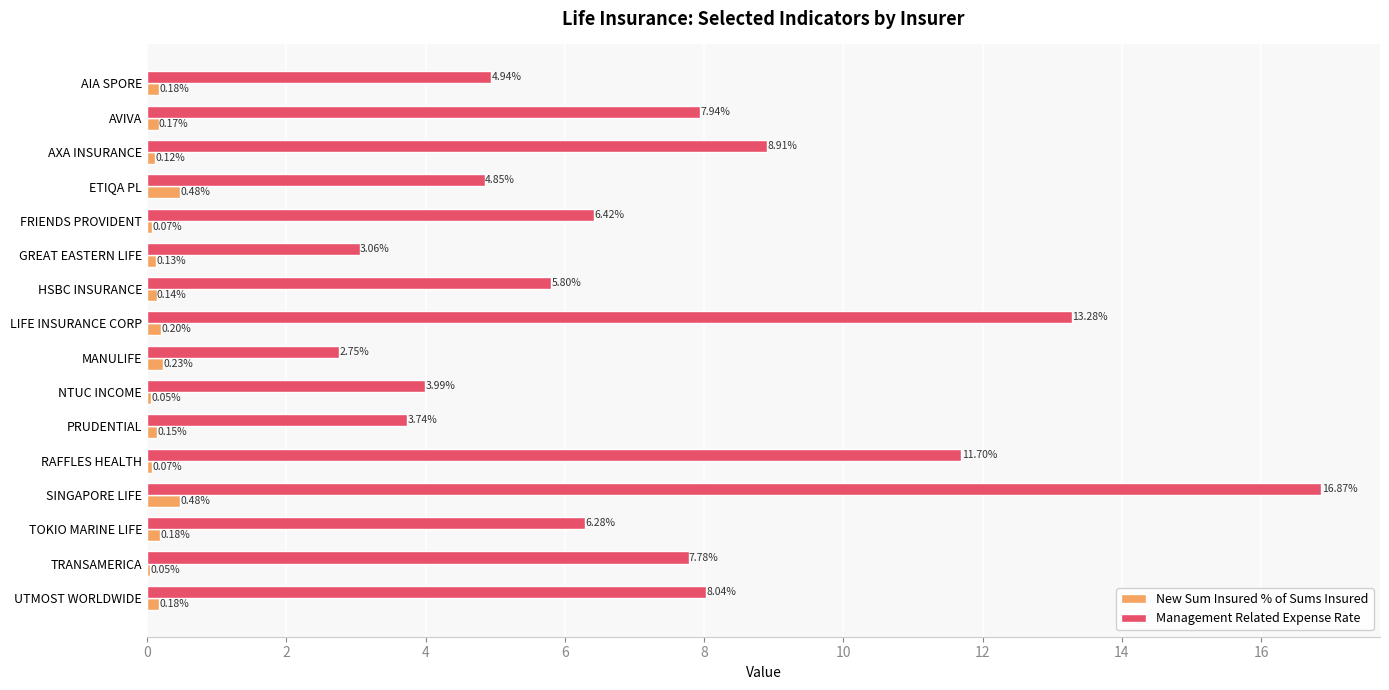

What is the sum of the New Sum Insured % of Sums Insured values at LIFE INSURANCE CORP and PRUDENTIAL?

0.3